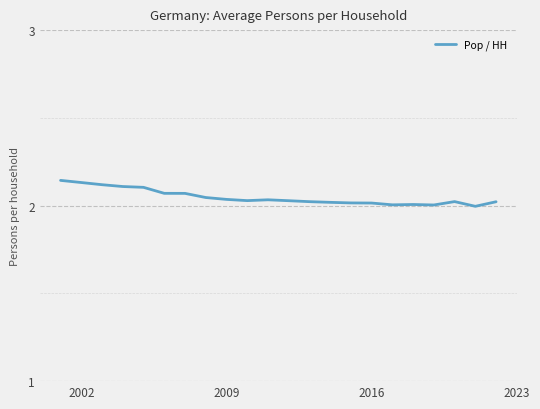

True or false: the data shows 3.3 at 2009.

False